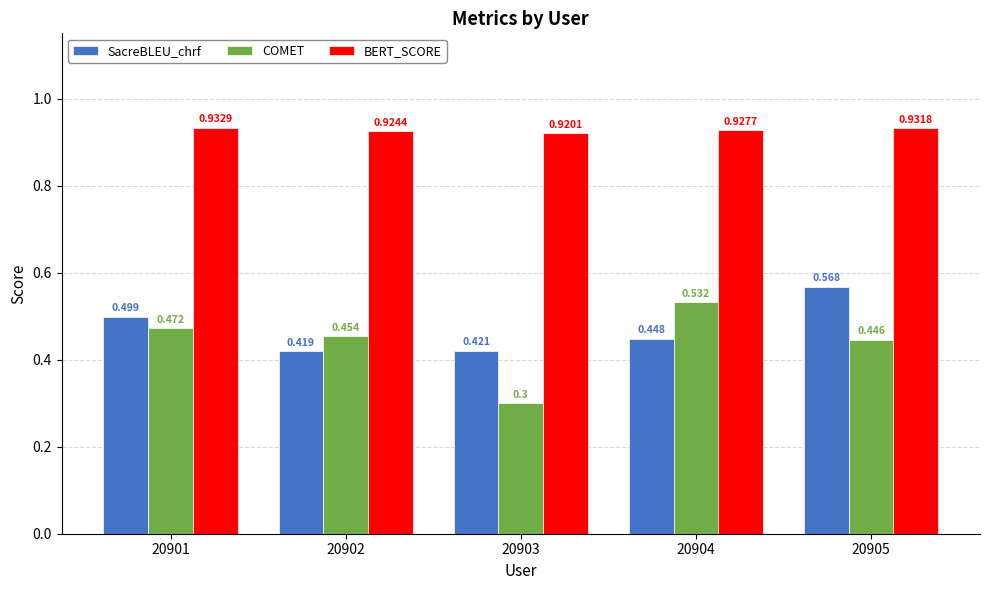

What are all the series names shown in the legend?

SacreBLEU_chrf, COMET, BERT_SCORE